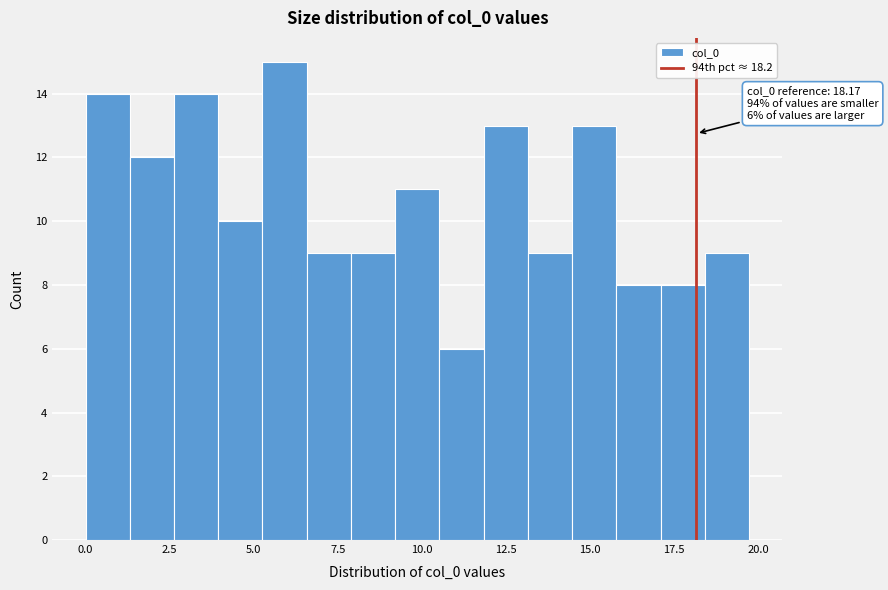

Around what value on the x-axis is the tallest bar? Give the approximate position of its centre, as read against the axis.

6.0